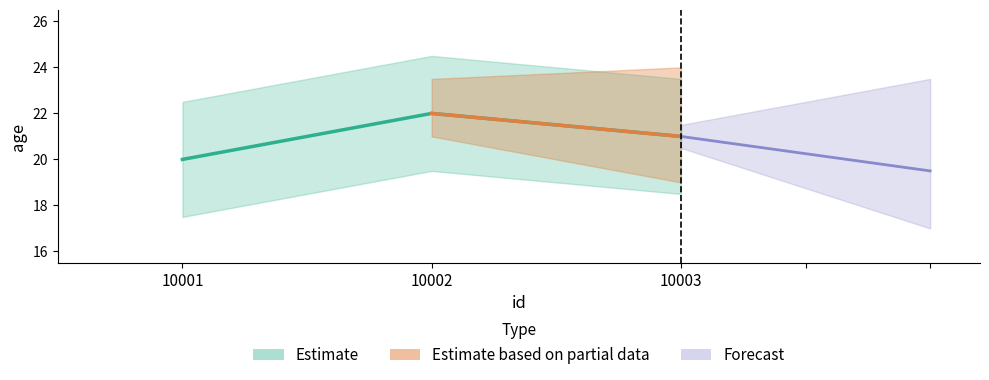

What is the approximate value at 10003?

21